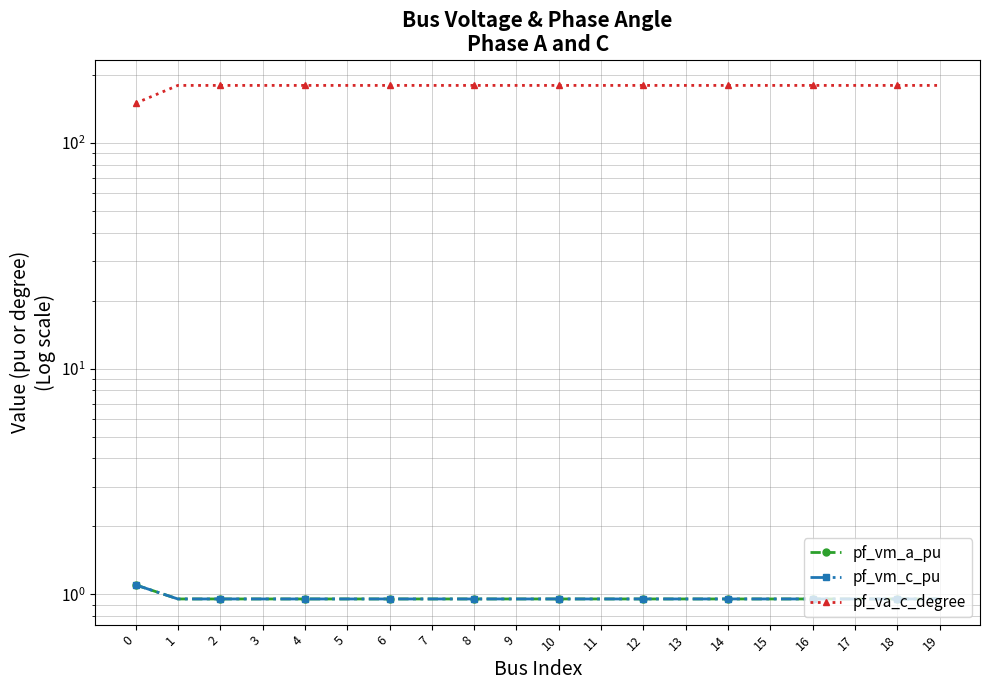

What is the value of the pf_va_c_degree point at the 2nd from the left?

180.0